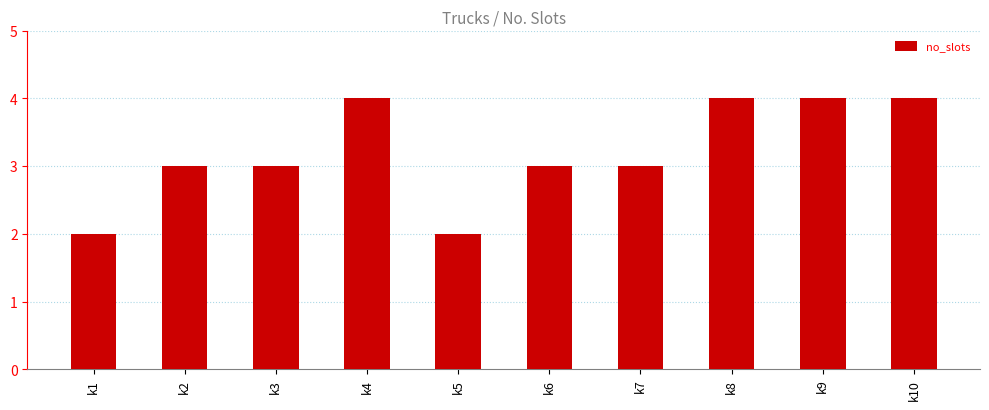

Is it true that the value at k3 is 1?

False